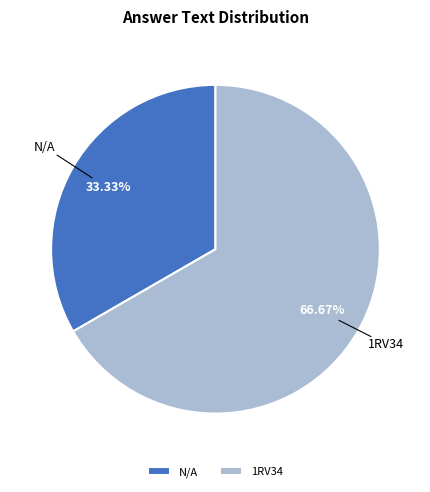

To the nearest percent, what is the difference between the largest and smallest slice percentages?

33%